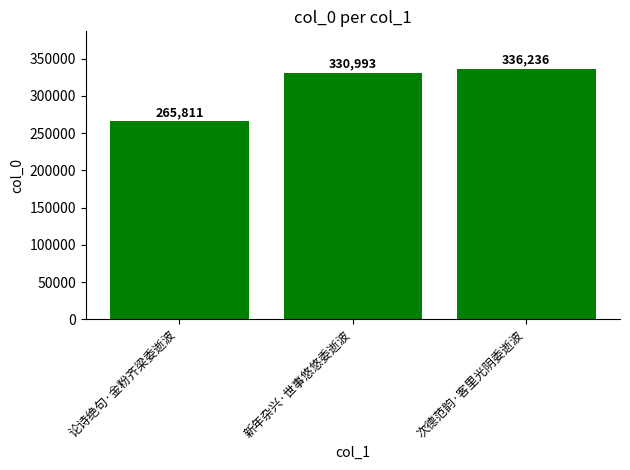

What is the label of the 3rd bar from the left?

次德范韵·客里光阴委逝波